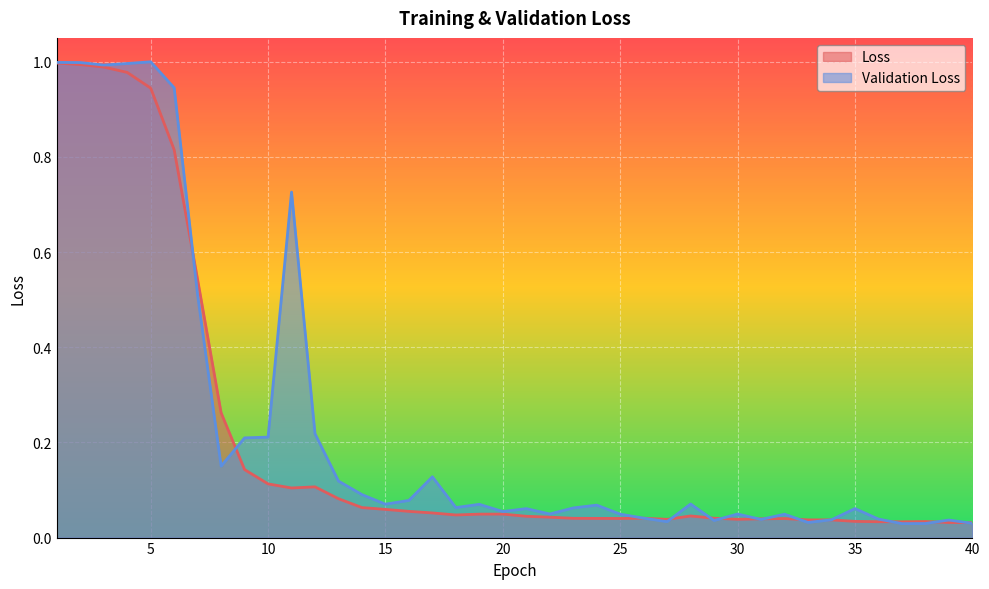

Rank the series by their maximum value, from highest to lowest.

Validation Loss, Loss